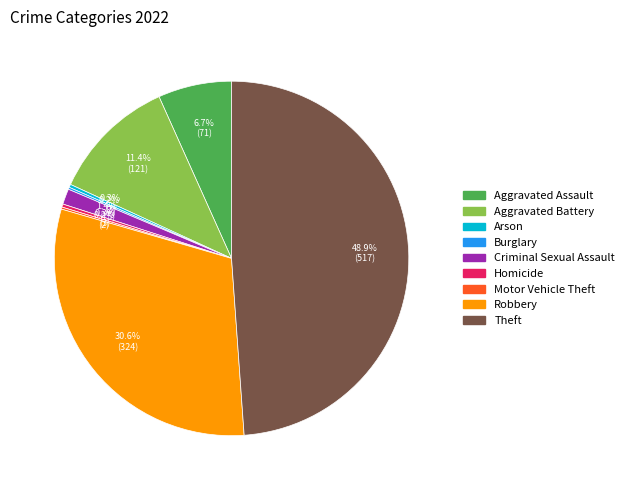

Does Robbery represent more than half of the total?

No